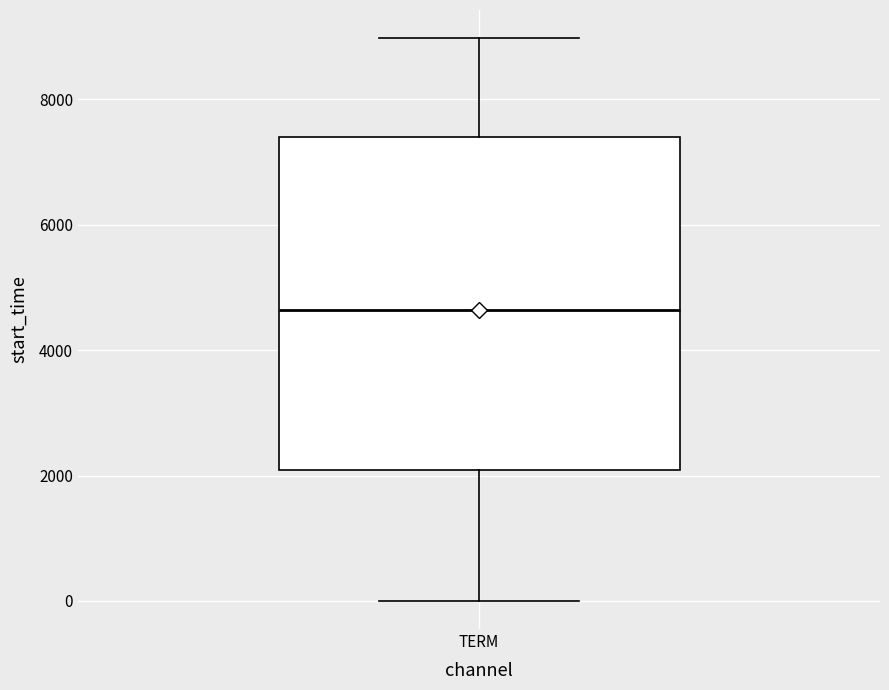

Transcribe this box plot: give where the median line is, the range the box spans, and where the two whiskers end, as read against the y-axis. The values are not printed on the chart, so give them approximately, as read against the axis.

median 4600, box 2000 to 7400, whiskers 0 to 9000